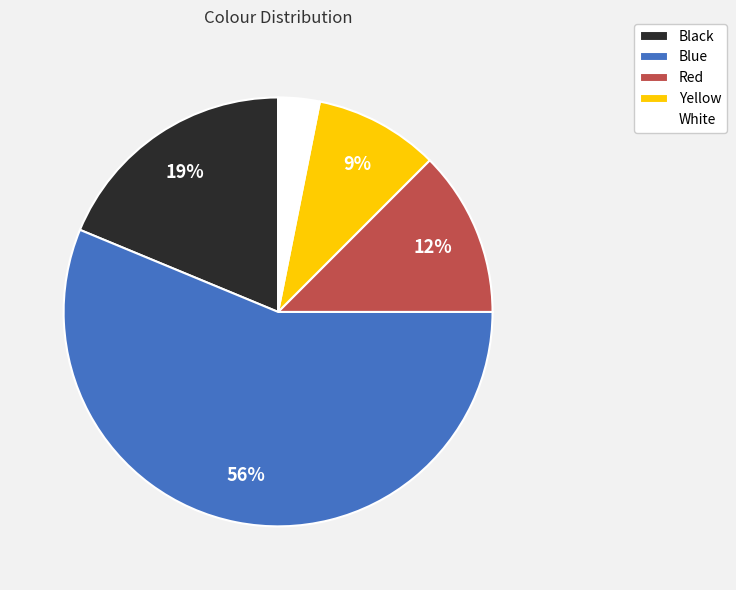

Rank the categories by value from highest to lowest.

Blue, Black, Red, Yellow, White